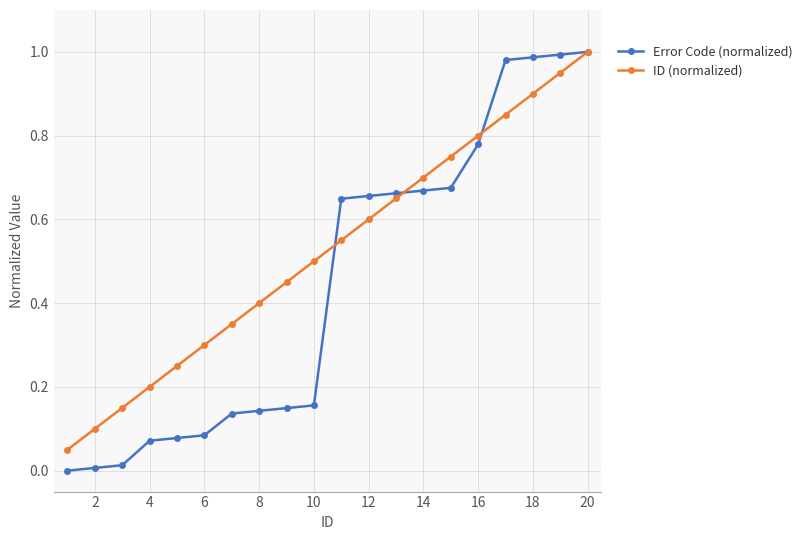

Which series has the largest total across all categories?

ID (normalized)